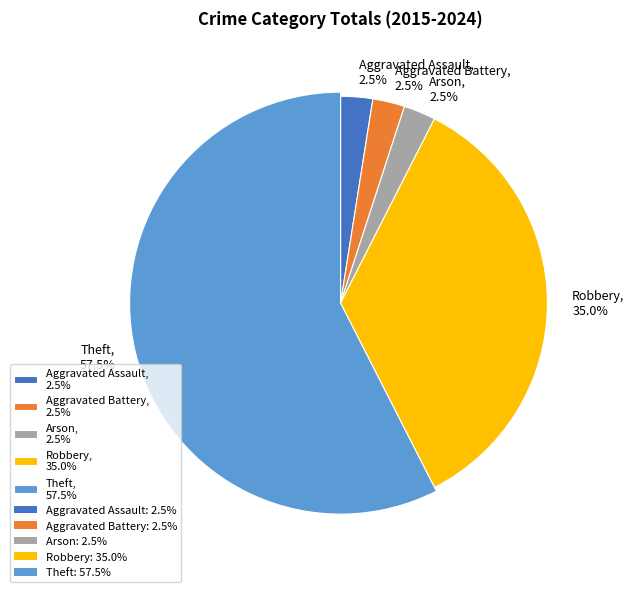

What percentage is the Theft slice, to the nearest percent?

58%